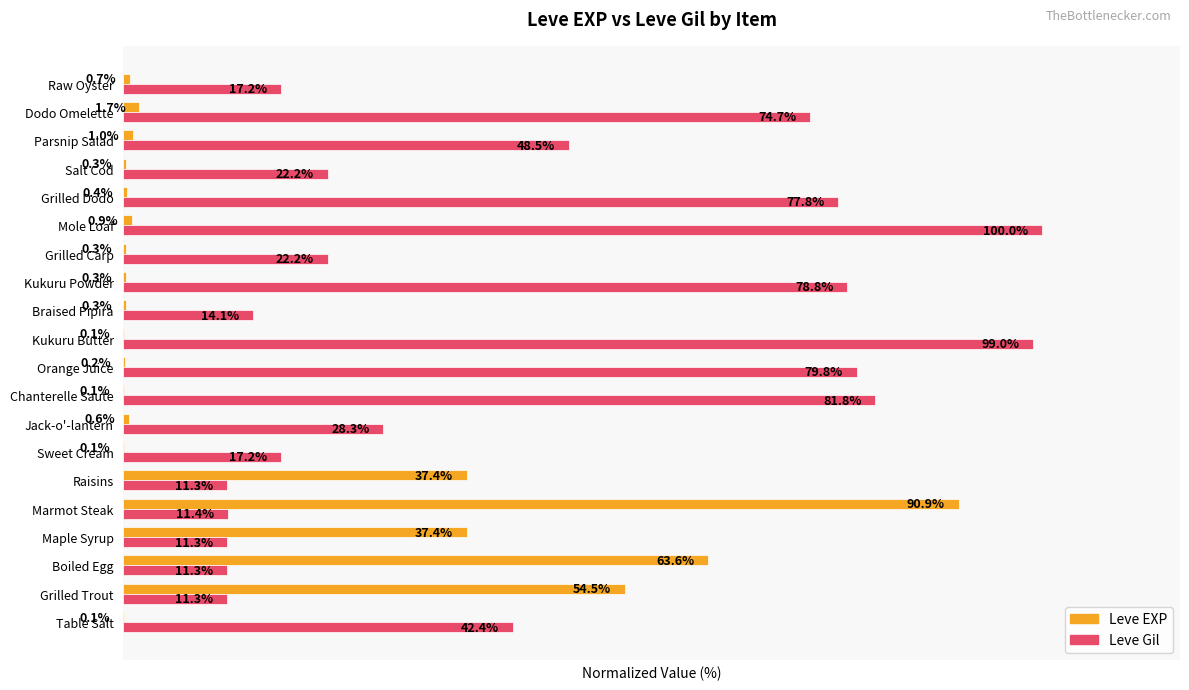

Is the value of Leve EXP at Marmot Steak greater than the value of Leve Gil at Table Salt?

Yes